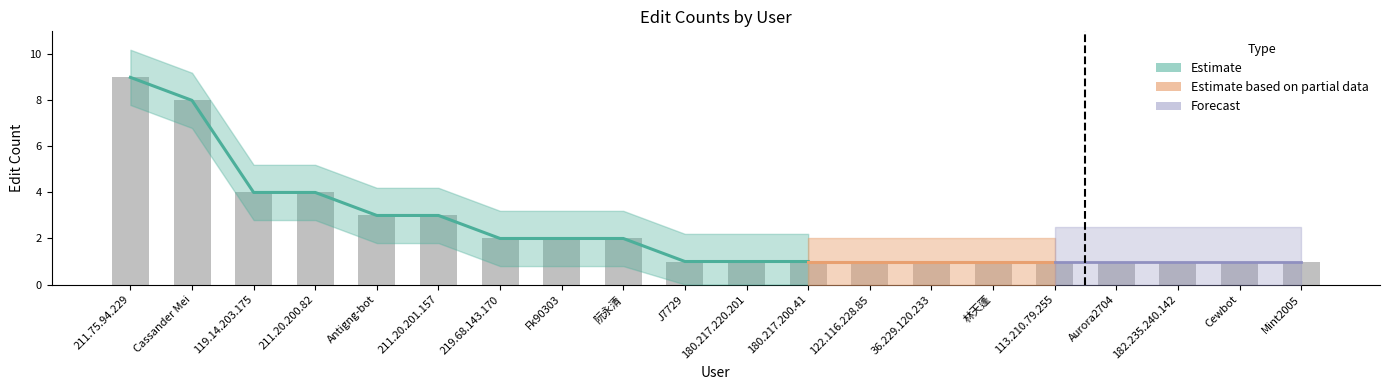

What position from the left is 211.75.94.229?

1